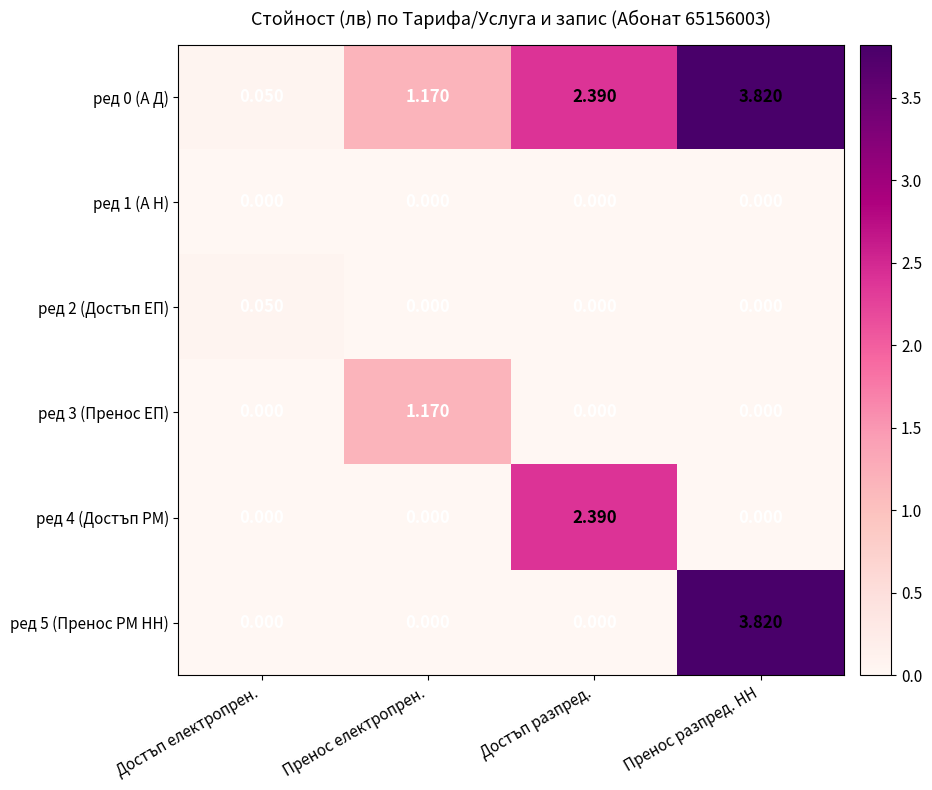

Which series has the widest spread of values?

ред 5 (Пренос РМ НН)